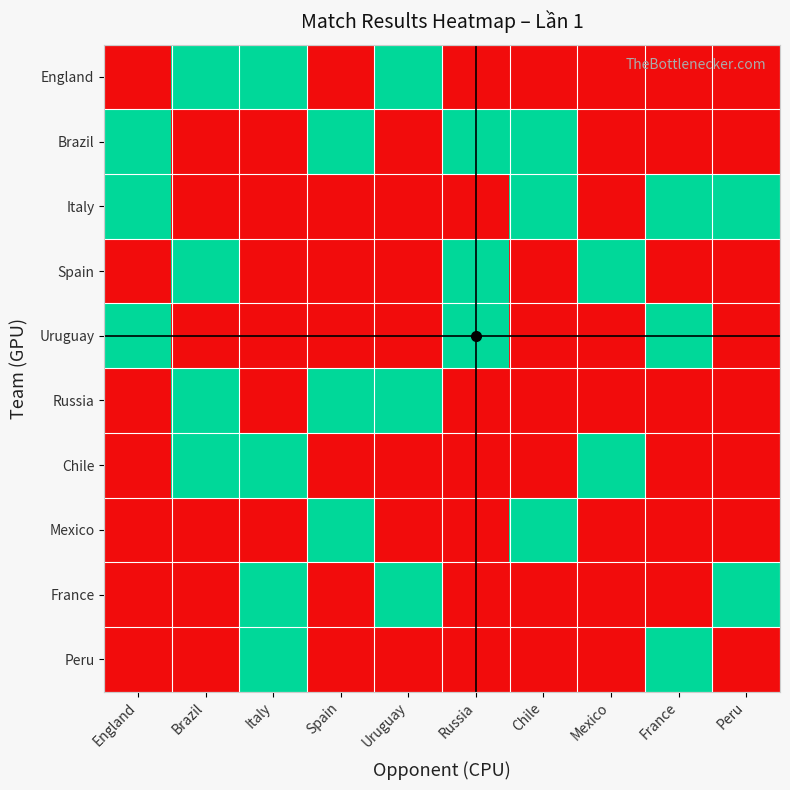

What is the total value across all series at Uruguay?

3